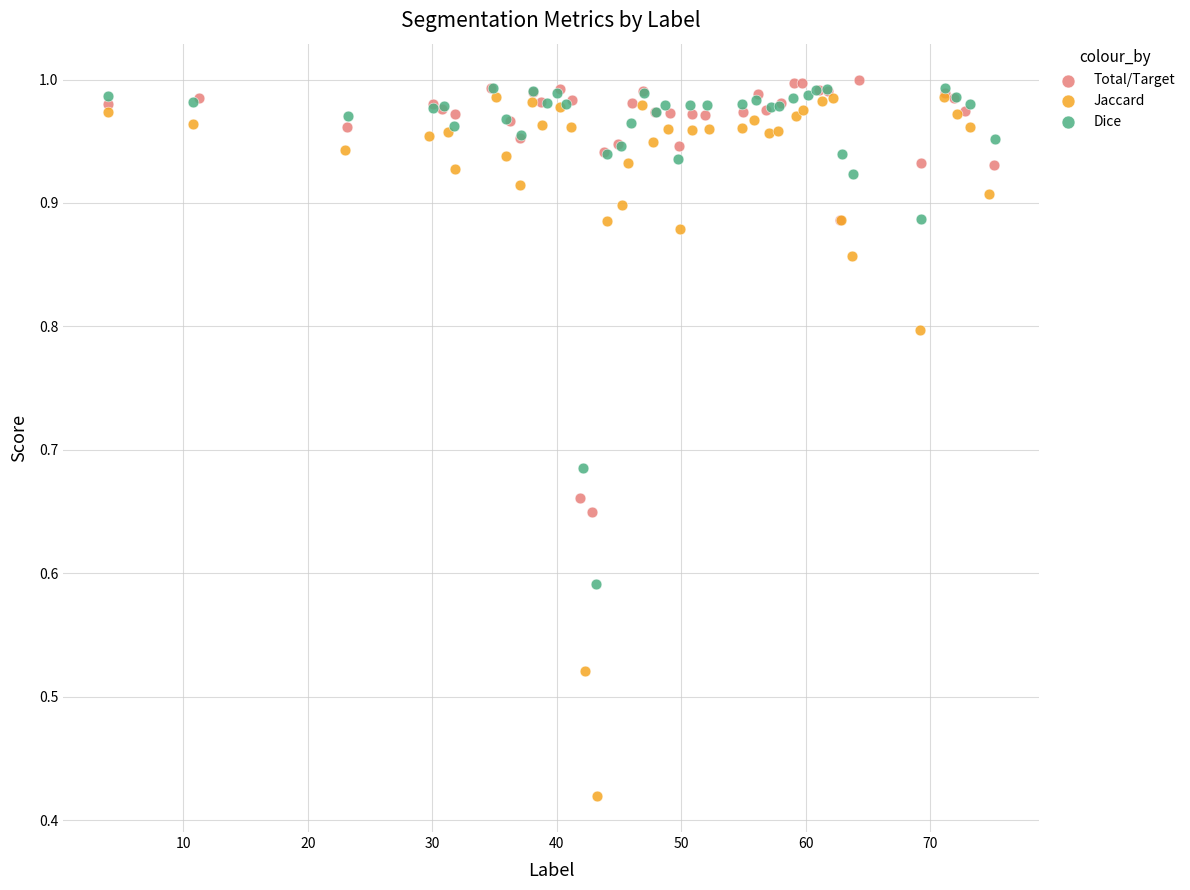

Which series reaches the maximum Y coordinate?

Total/Target